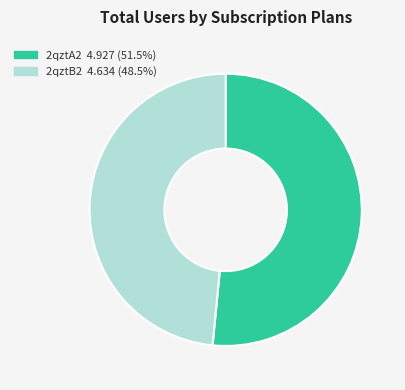

Approximately how many times larger is the value at 2qztA2 compared to 2qztB2?

1.1